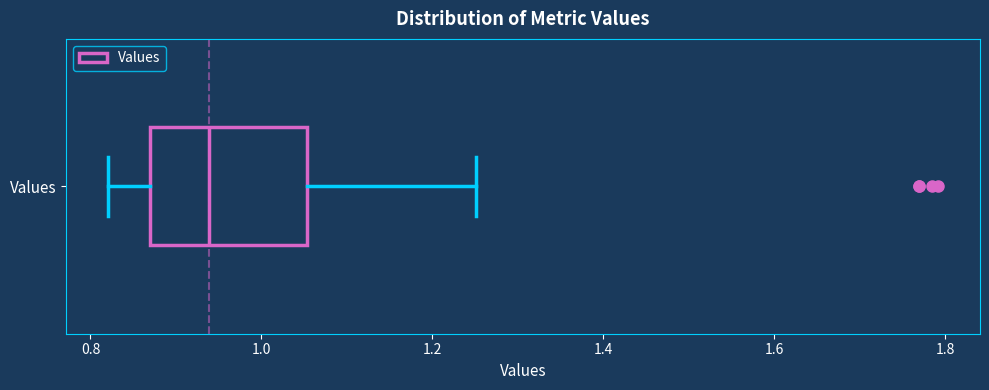

Read this box plot against the x-axis: the position of the median line, the range covered by the box, and the ends of both whiskers. The values are not printed on the chart, so give them approximately, as read against the axis.

median 0.94, box 0.86 to 1.06, whiskers 0.82 to 1.26